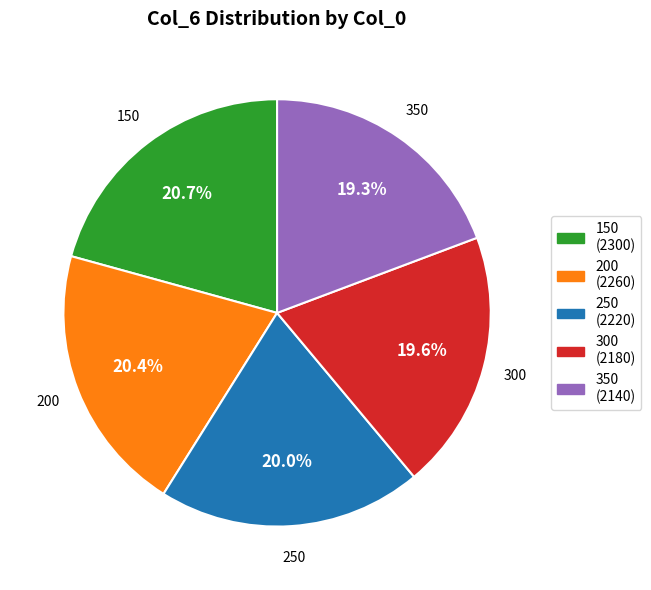

Approximately how many times larger is the value at 350 compared to 300?

1.0